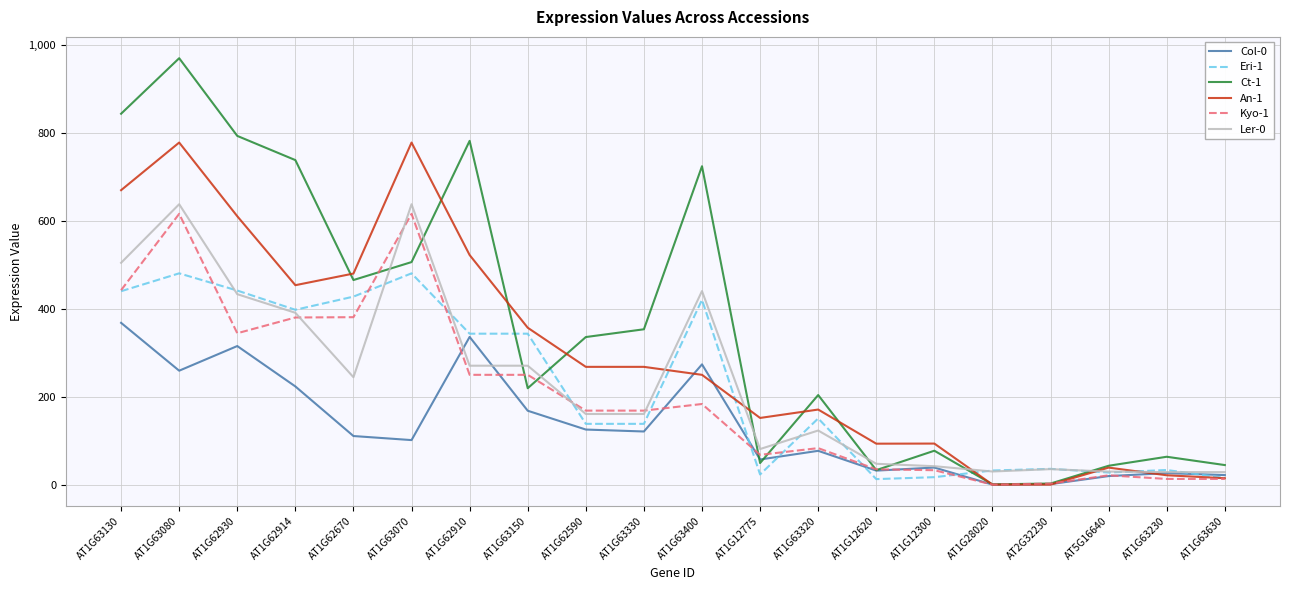

True or false: Eri-1 has more than 2 interior local peaks.

True